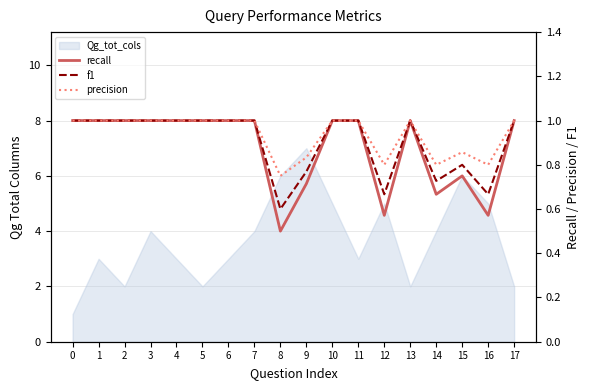

At 16, list the series in order from smallest to largest.

recall, f1, precision